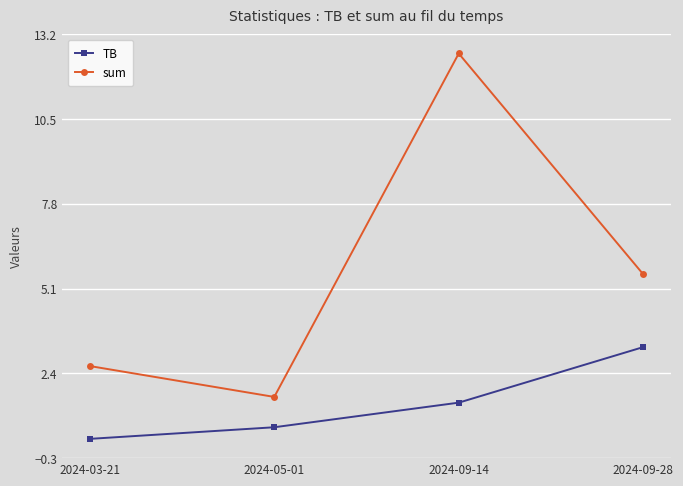

Which series has the largest range (max minus min)?

sum